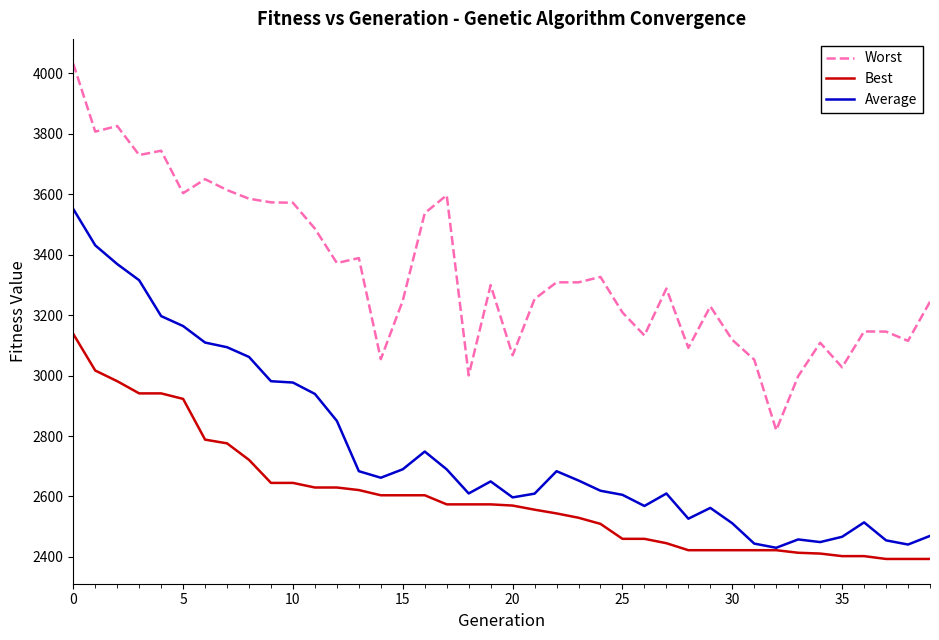

Which series has the largest total across all categories?

Worst